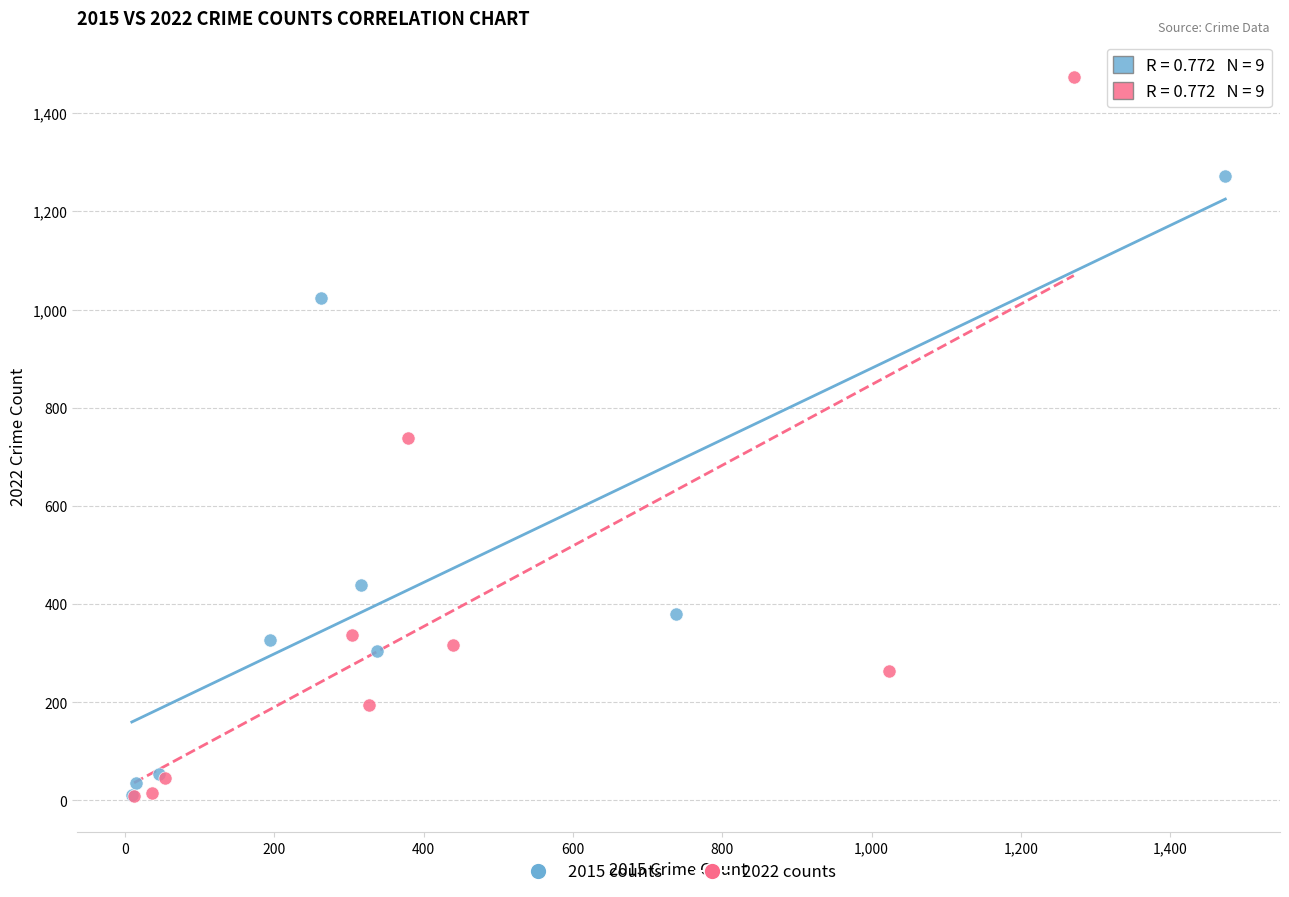

What are all the series names shown in the legend?

2015 counts, 2022 counts